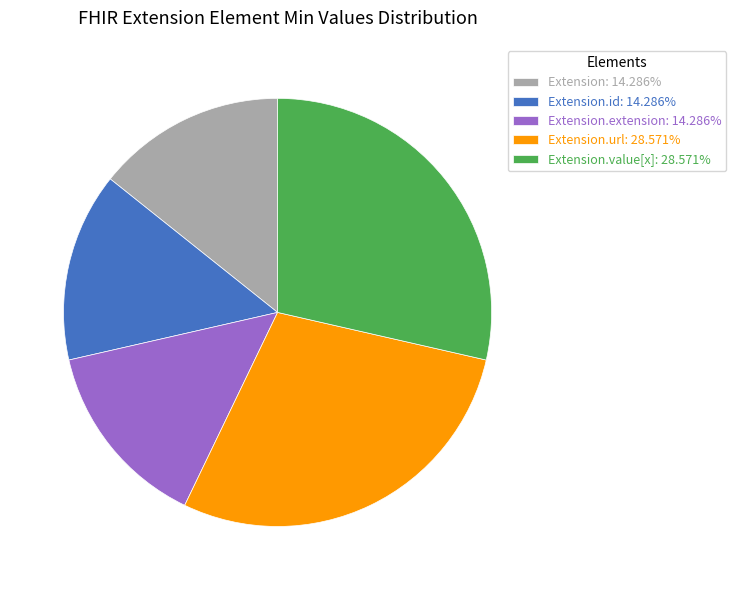

What is the ratio of the value at Extension.value[x]: 28.571% to the value at Extension.url: 28.571%?

1.0